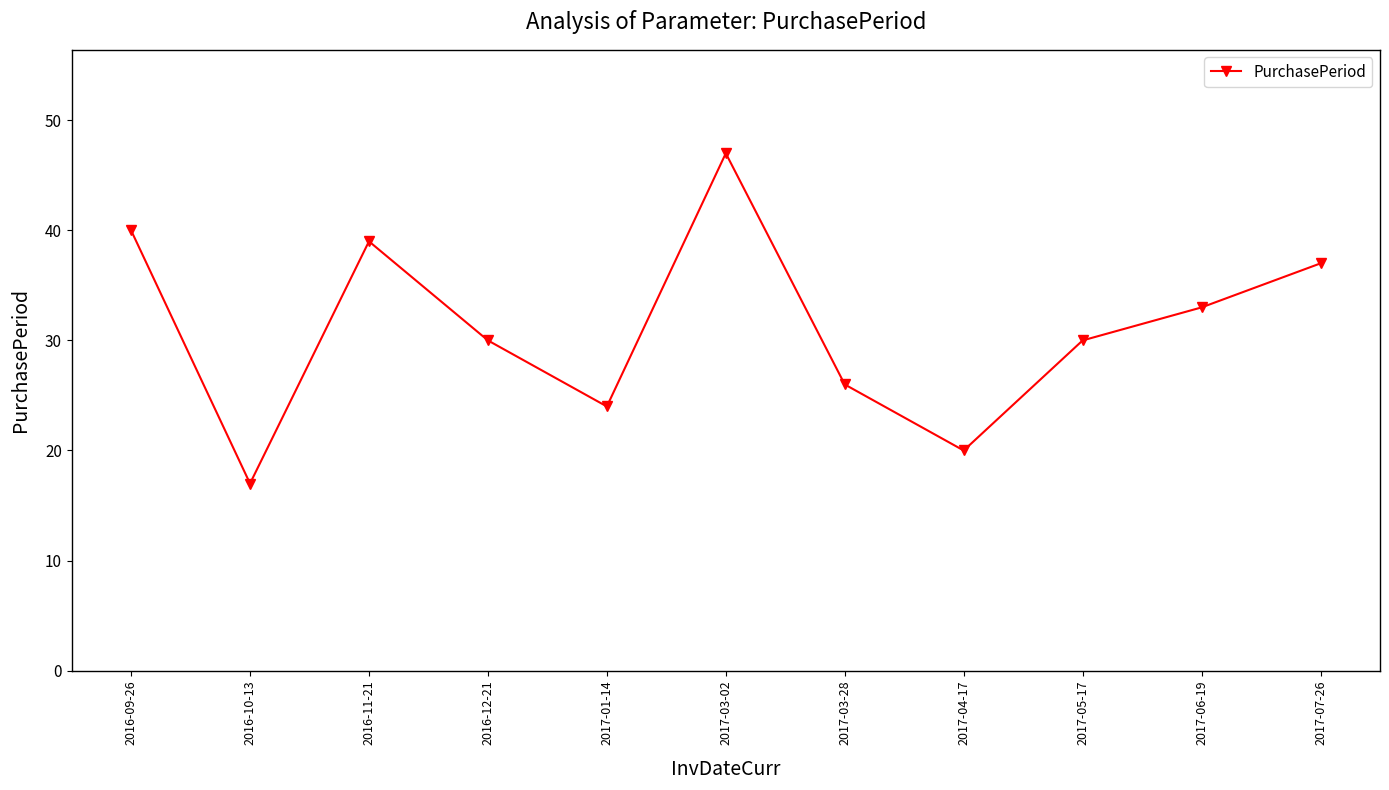

Where is the data nearest to the value 32?

2017-06-19